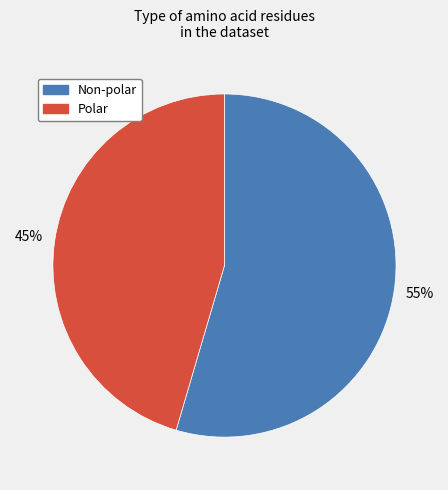

Does any single category account for the majority?

Yes